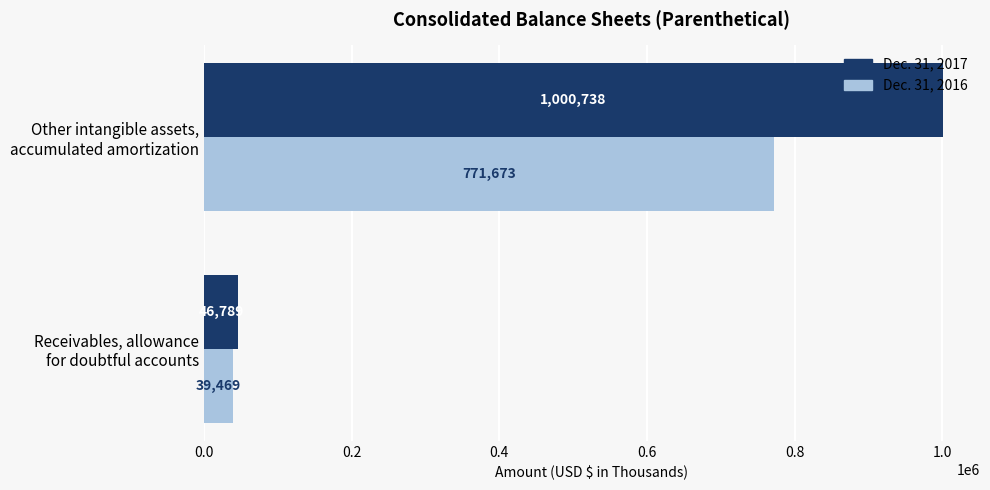

What is the greatest value displayed?

1000738